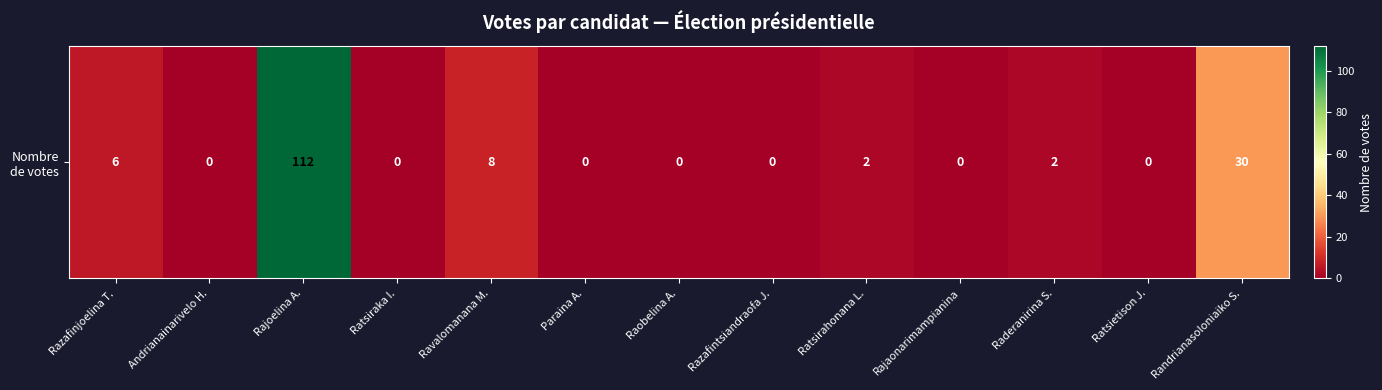

List the labels in order of value, largest first.

Rajoelina A., Randrianasoloniaiko S., Ravalomanana M., Razafinjoelina T., Ratsirahonana L., Raderanirina S., Andrianainarivelo H., Ratsiraka I., Paraina A., Raobelina A., Razafintsiandraofa J., Rajaonarimampianina, Ratsietison J.